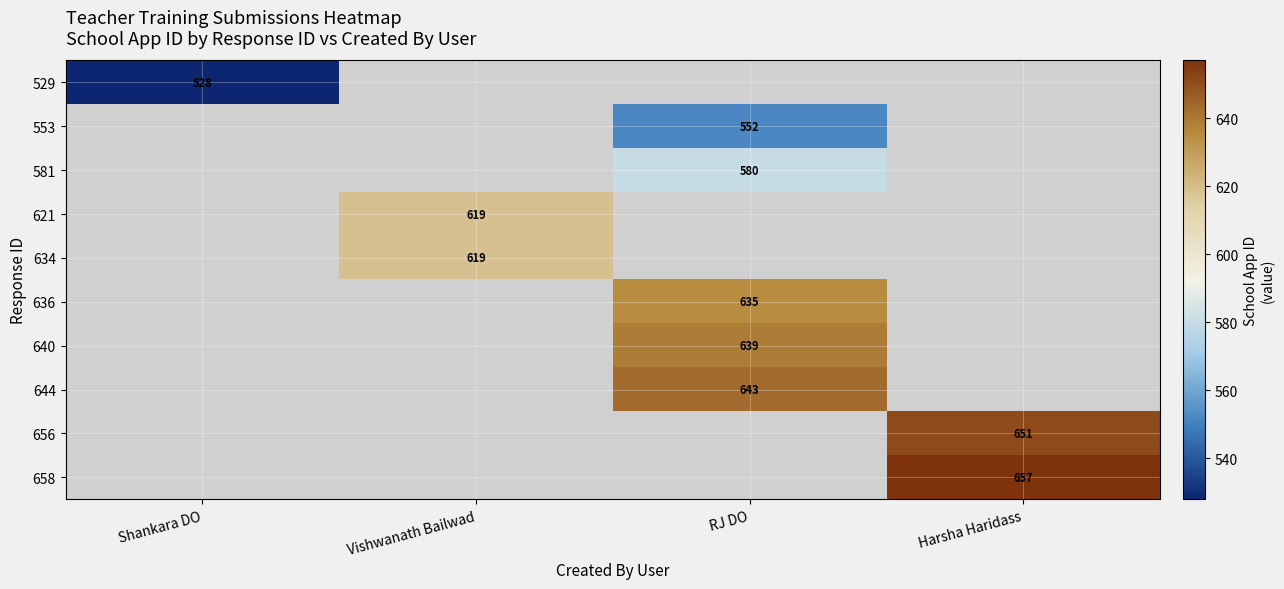

The 529 series shows 528 at Shankara DO. True or false?

True